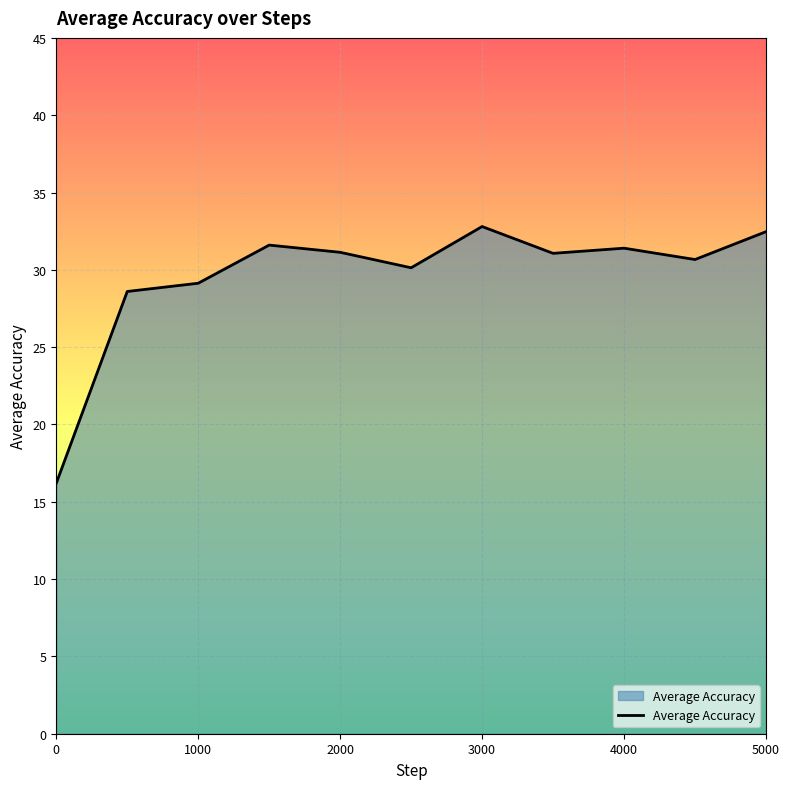

What is the minimum value shown in the chart?

16.2